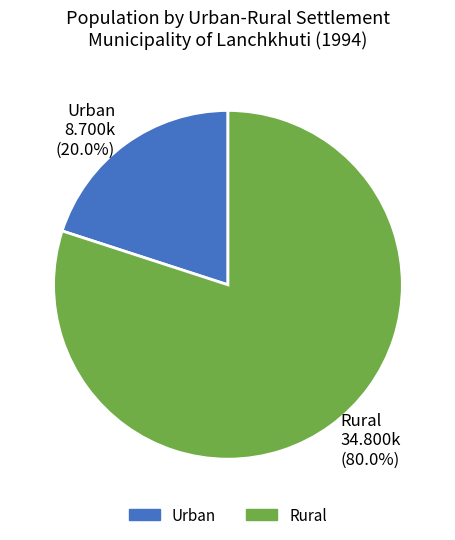

To the nearest percent, what is the average slice percentage?

50%